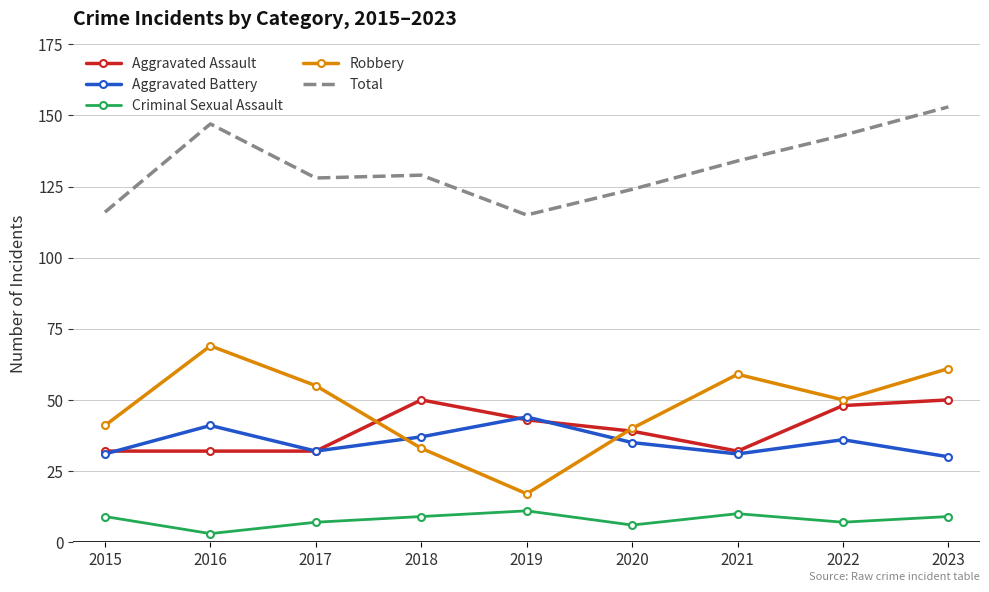

True or false: Aggravated Assault and Total intersect in this chart.

False